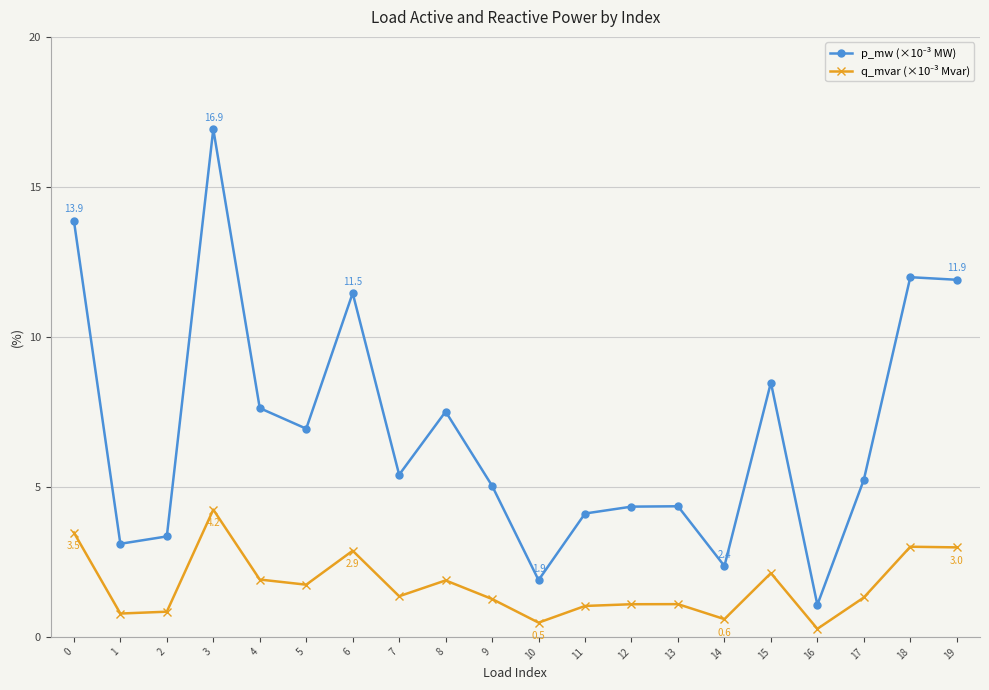

What is the difference between the highest and lowest values at 17?

3.9